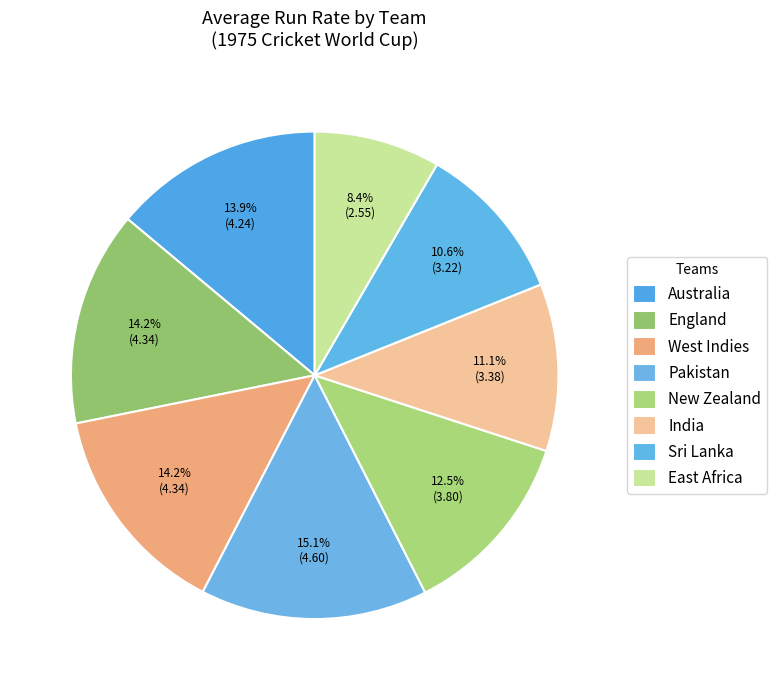

To the nearest percent, what percentage of the pie is Australia?

14%